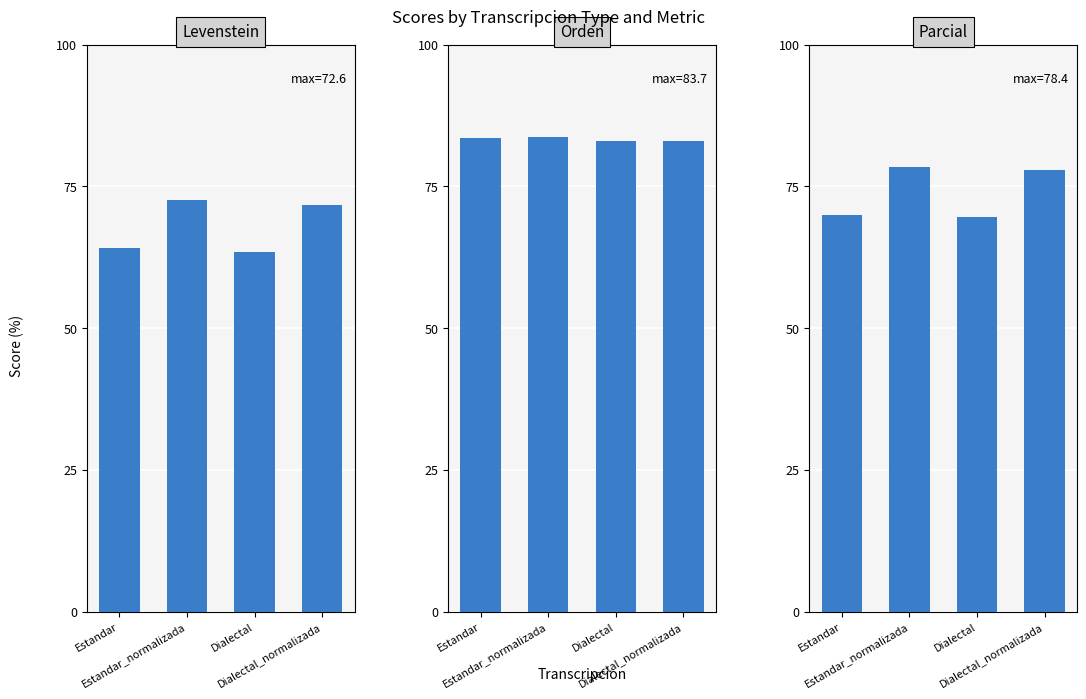

Rank the series by their average value, from highest to lowest.

Orden, Parcial, Levenstein